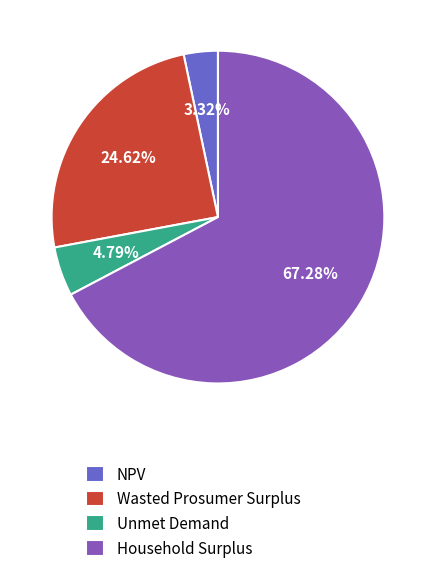

Count the number of slices in the pie.

4